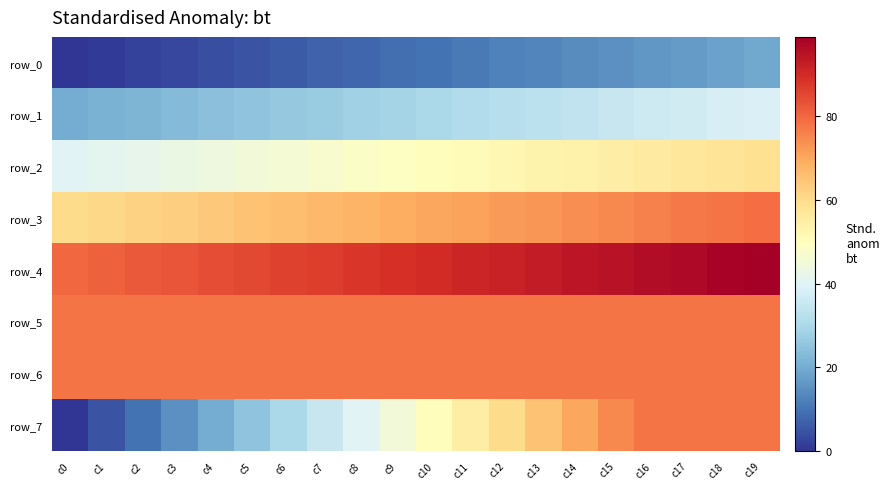

What is the total value across all series at c0?

356